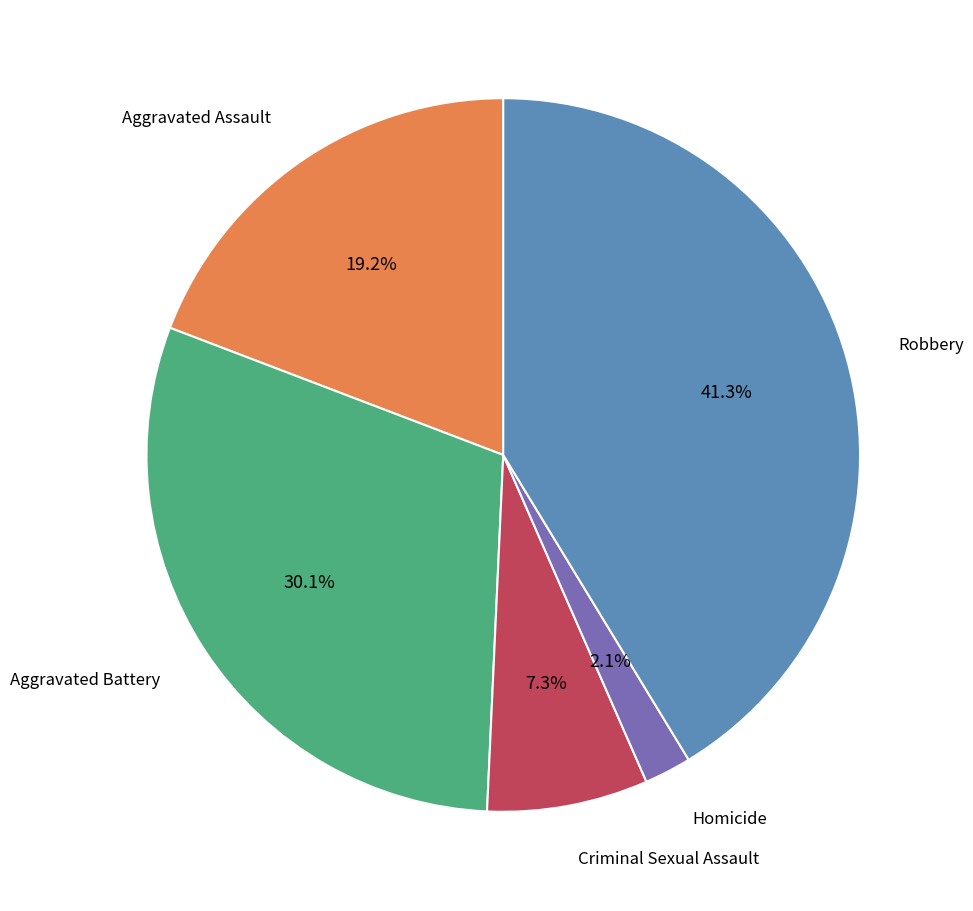

Is there a majority slice in this chart?

No